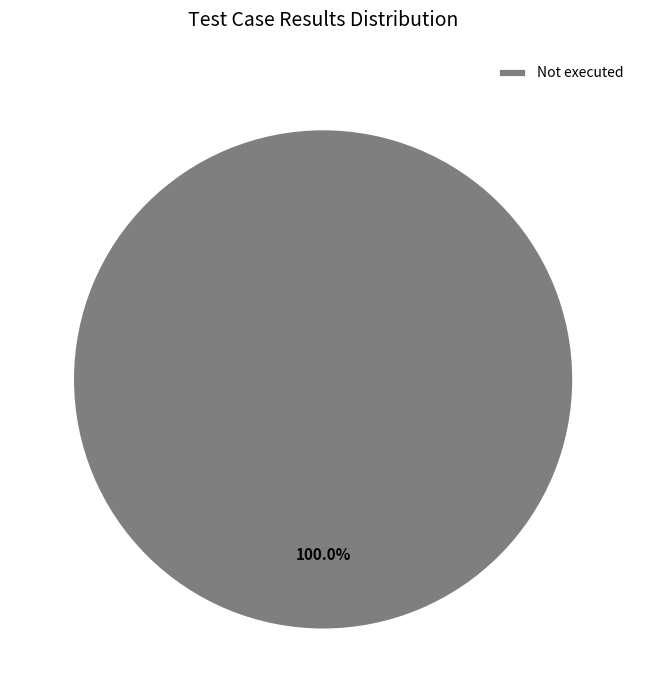

Rank the categories by value from lowest to highest.

Not executed